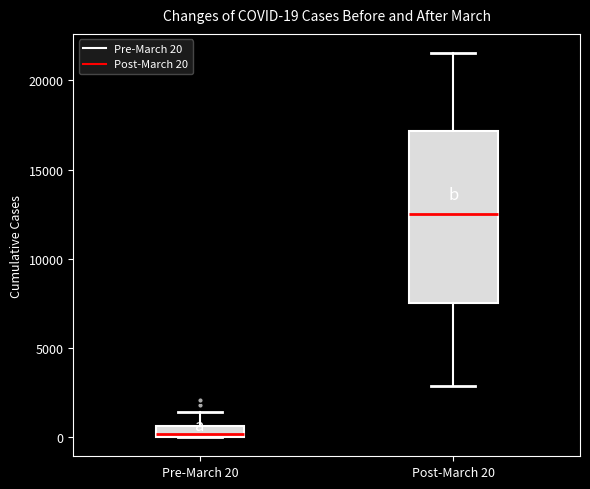

Comparing the boxes themselves (not the whiskers), which one is the tallest?

Post-March 20